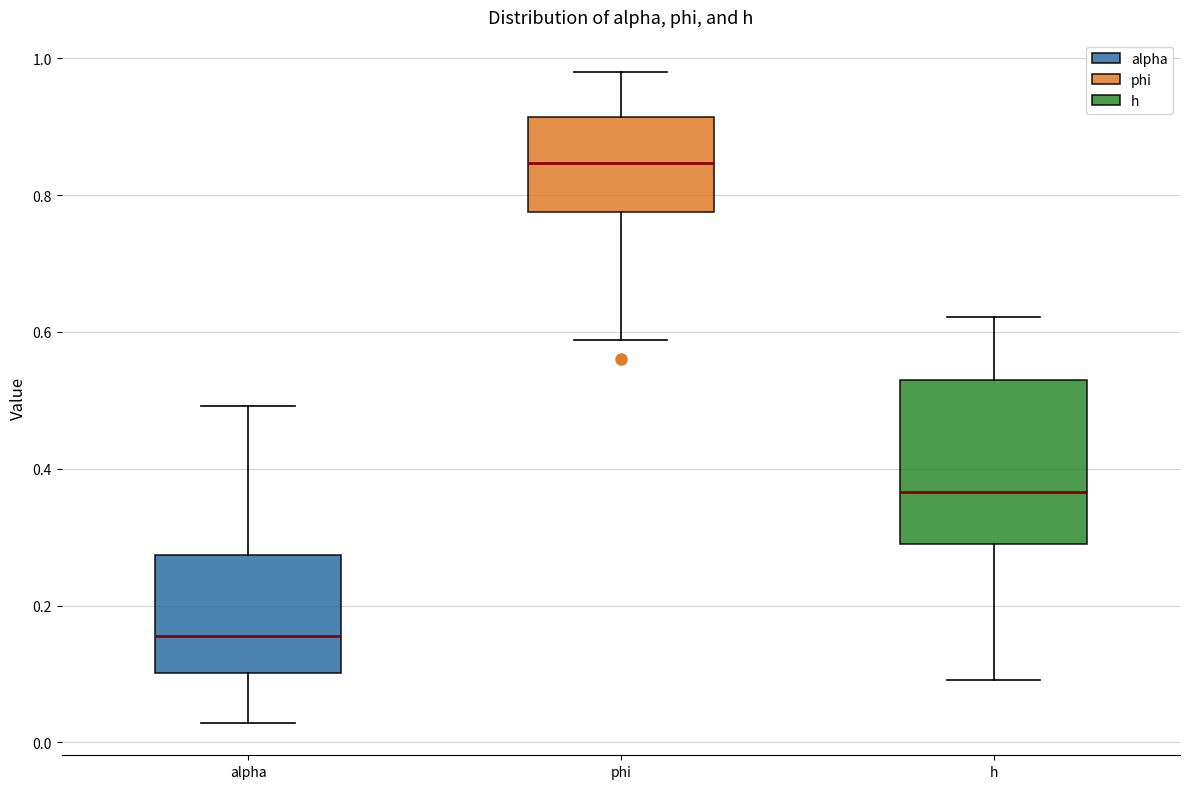

Reading left to right, transcribe this box plot: for each box, give where its median line is, the range the box spans, and where its two whiskers end, as read against the y-axis. The values are not printed on the chart, so give them approximately, as read against the axis.

alpha: median 0.16, box 0.10 to 0.28, whiskers 0.02 to 0.50
phi: median 0.84, box 0.78 to 0.92, whiskers 0.58 to 0.98
h: median 0.36, box 0.28 to 0.52, whiskers 0.10 to 0.62